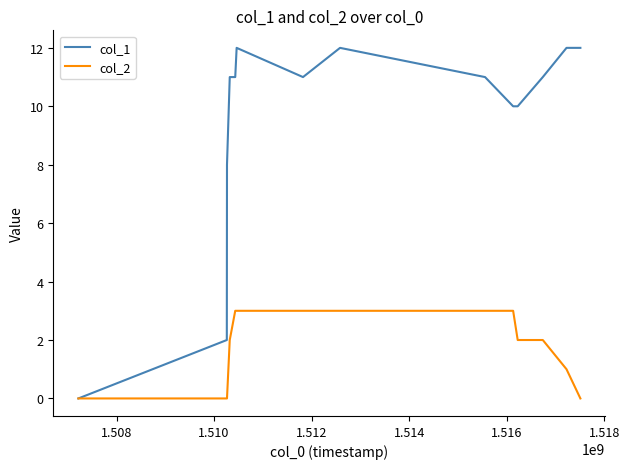

Which series has the largest total across all categories?

col_1